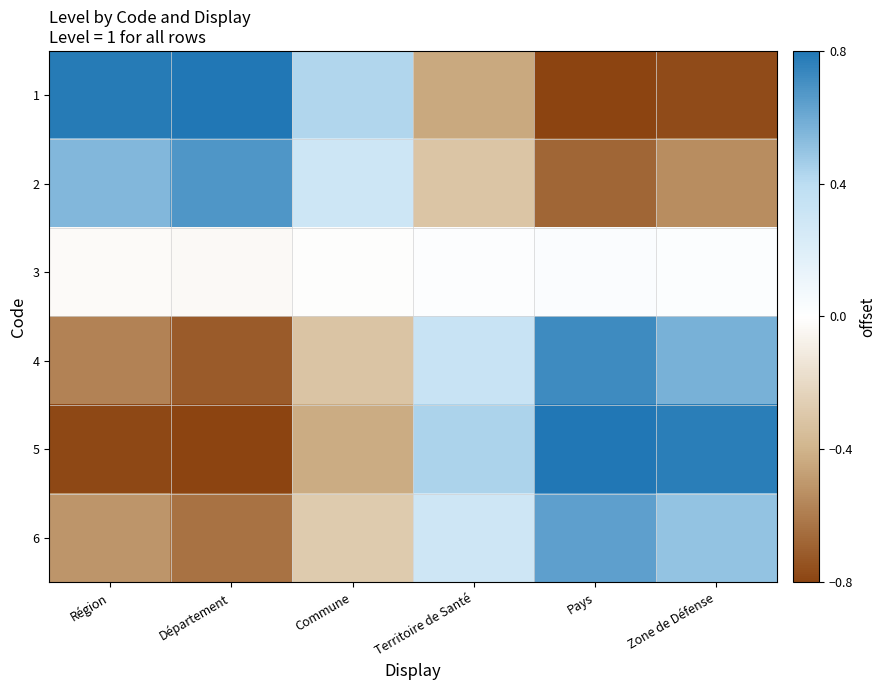

Between Région and Zone de Défense, which series saw the biggest shift?

1